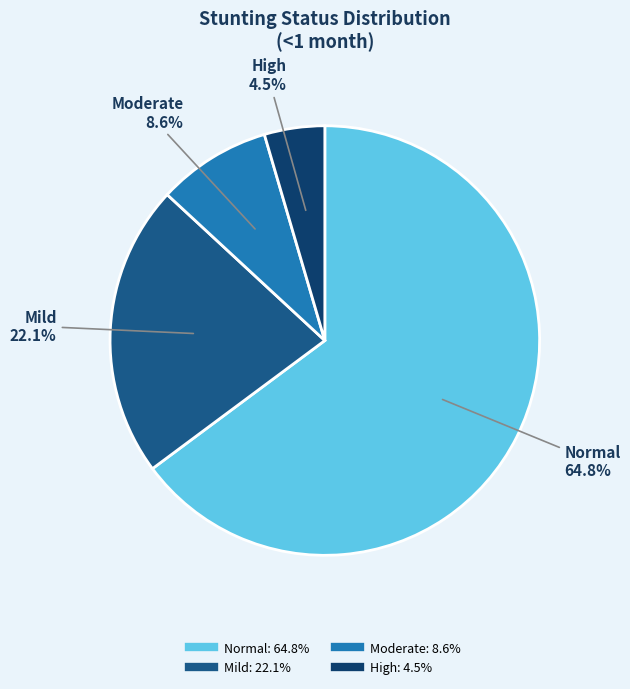

Is there any slice that represents more than half of the pie?

Yes